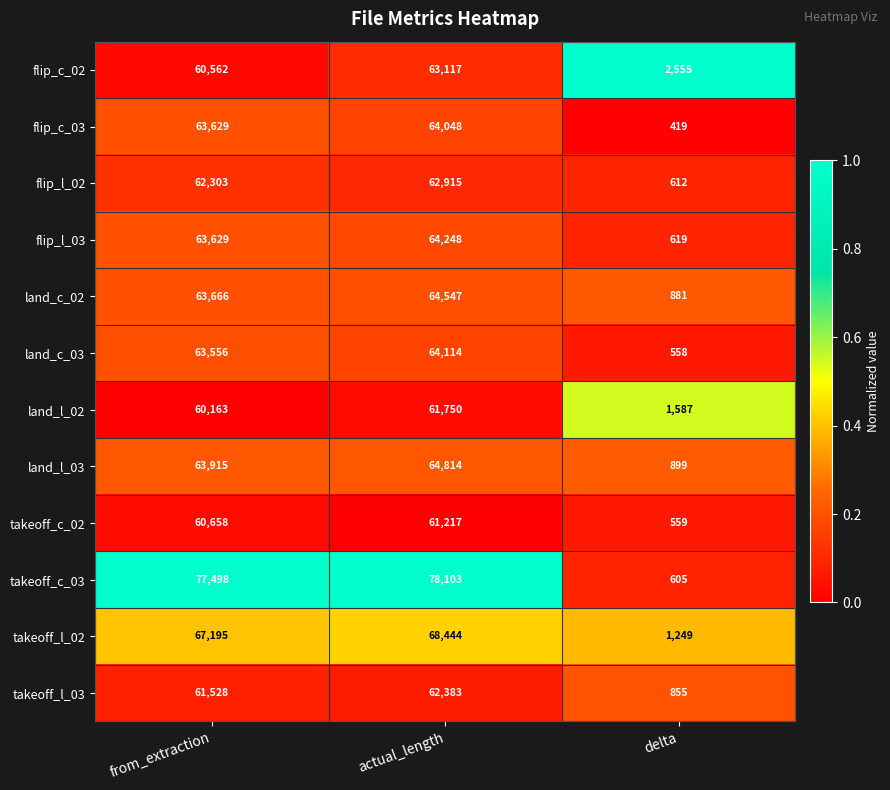

Count the number of categories in the chart.

3